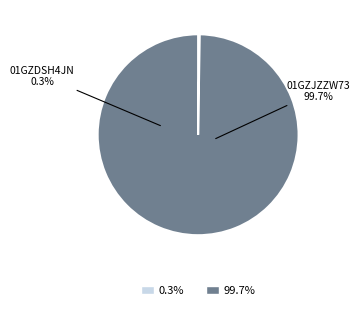

Is there any slice that represents more than half of the pie?

Yes